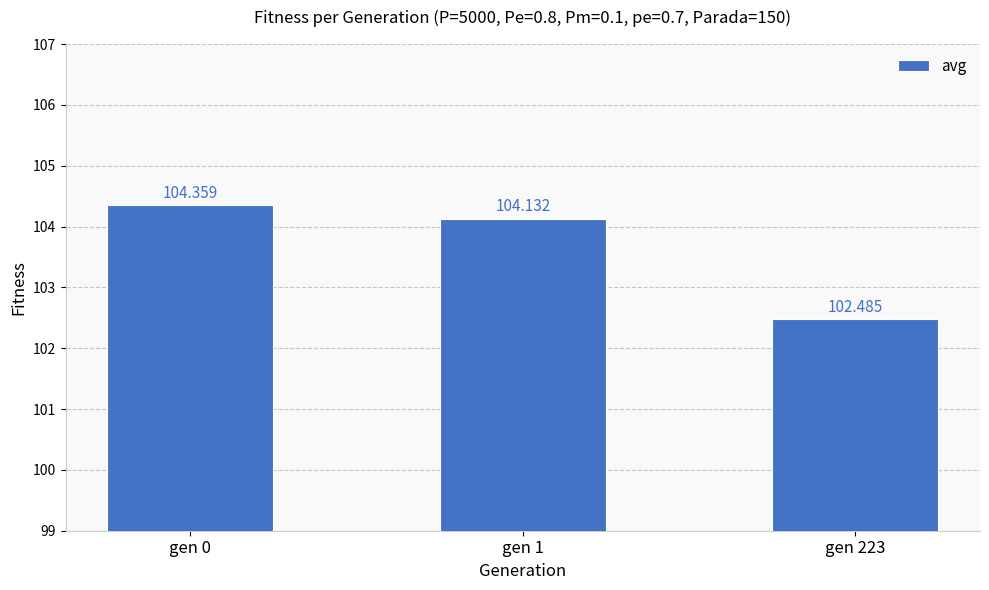

What is the smallest value displayed?

102.5